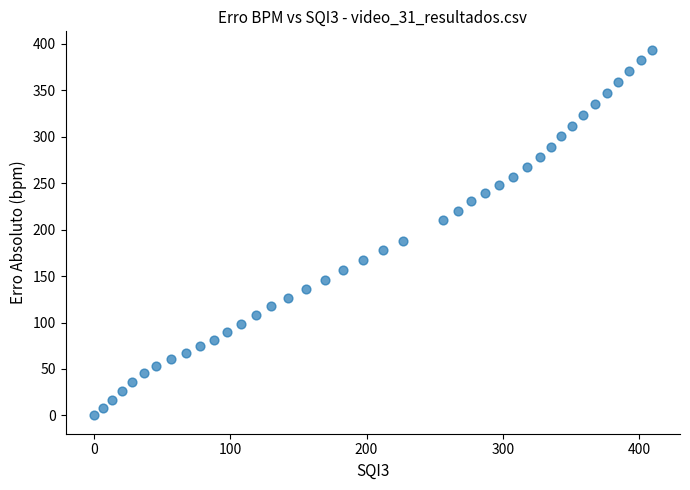

What is the range of Y values (max minus min)?

393.8